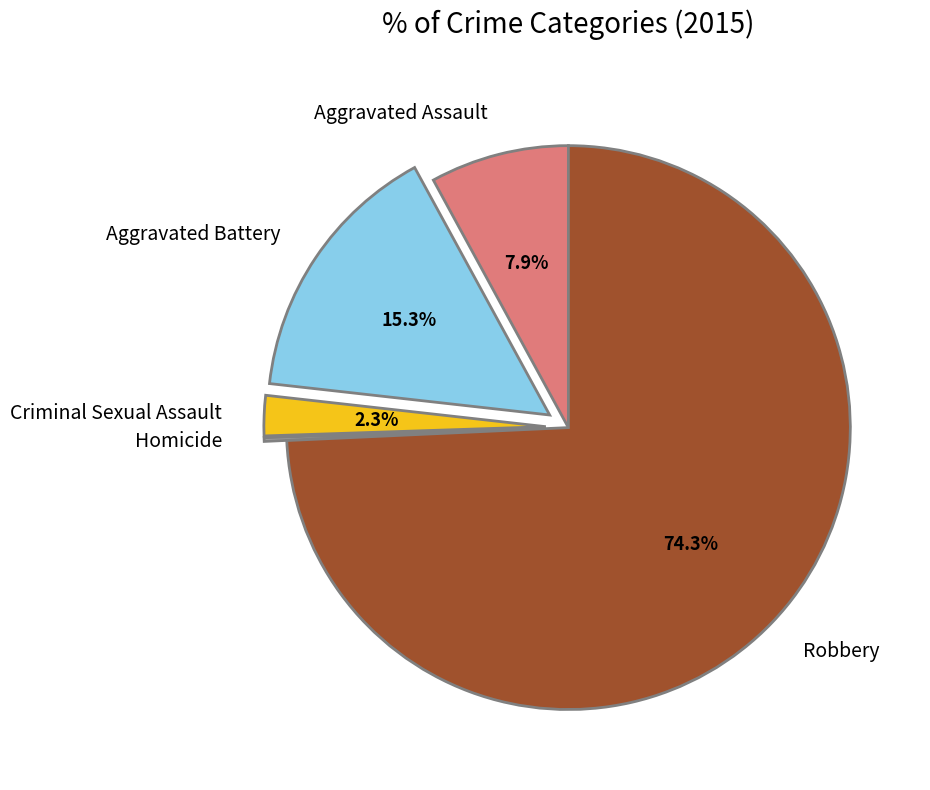

Does Robbery account for over 50% of the chart?

Yes